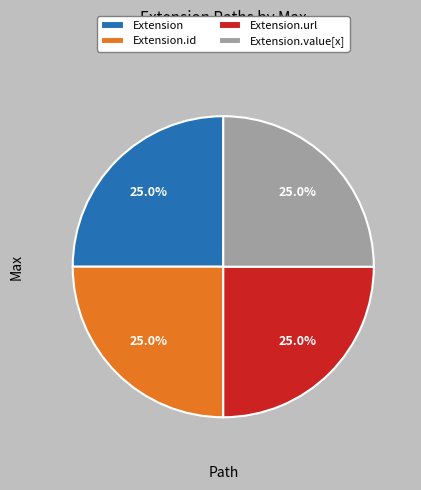

Approximately how many times larger is the value at Extension.url compared to Extension.value[x]?

1.0